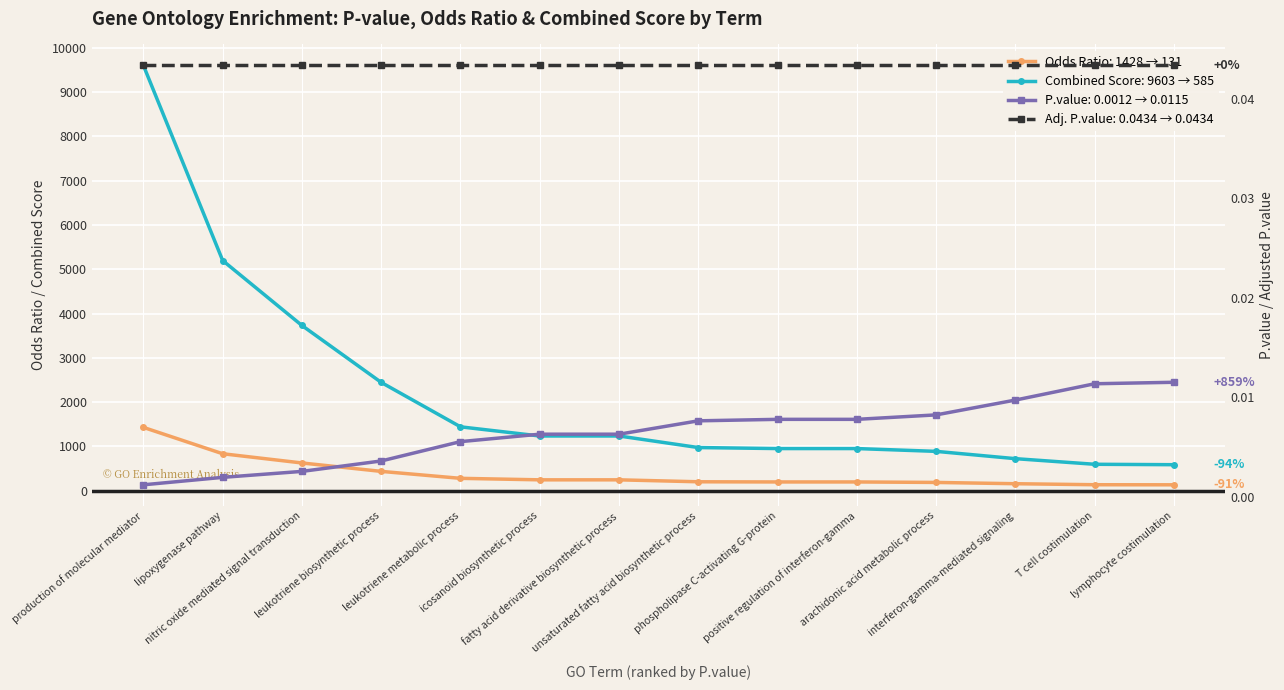

Which series has the largest total across all categories?

Combined Score